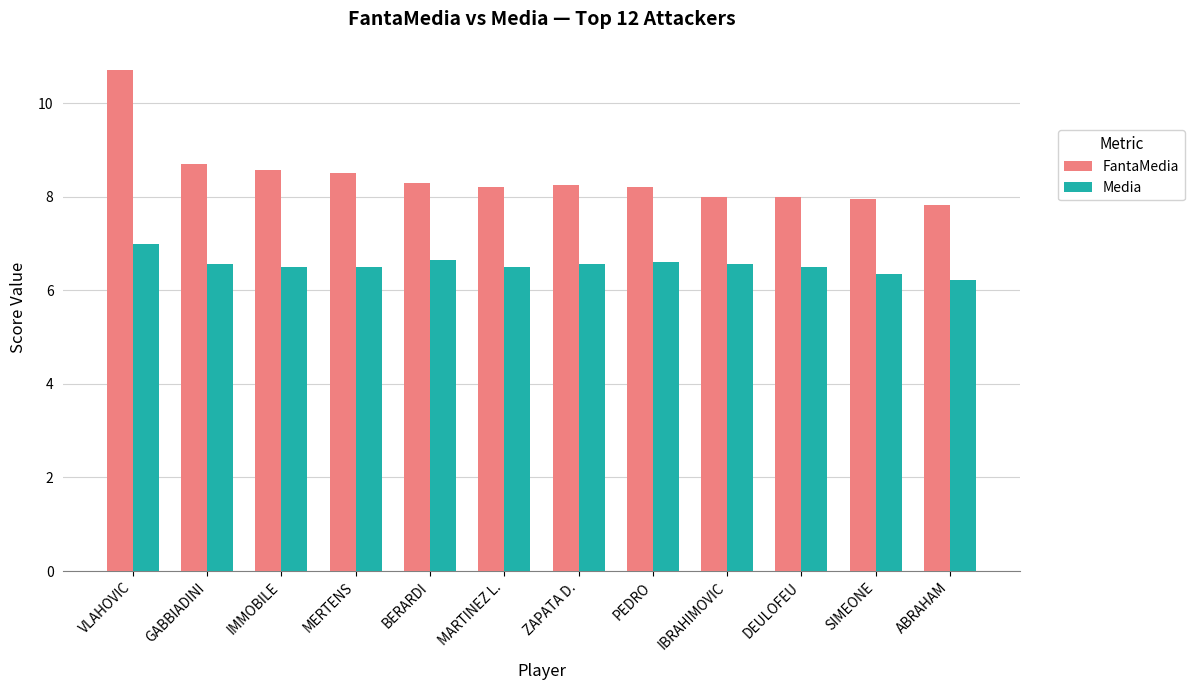

Does the chart contain stacked bars?

No